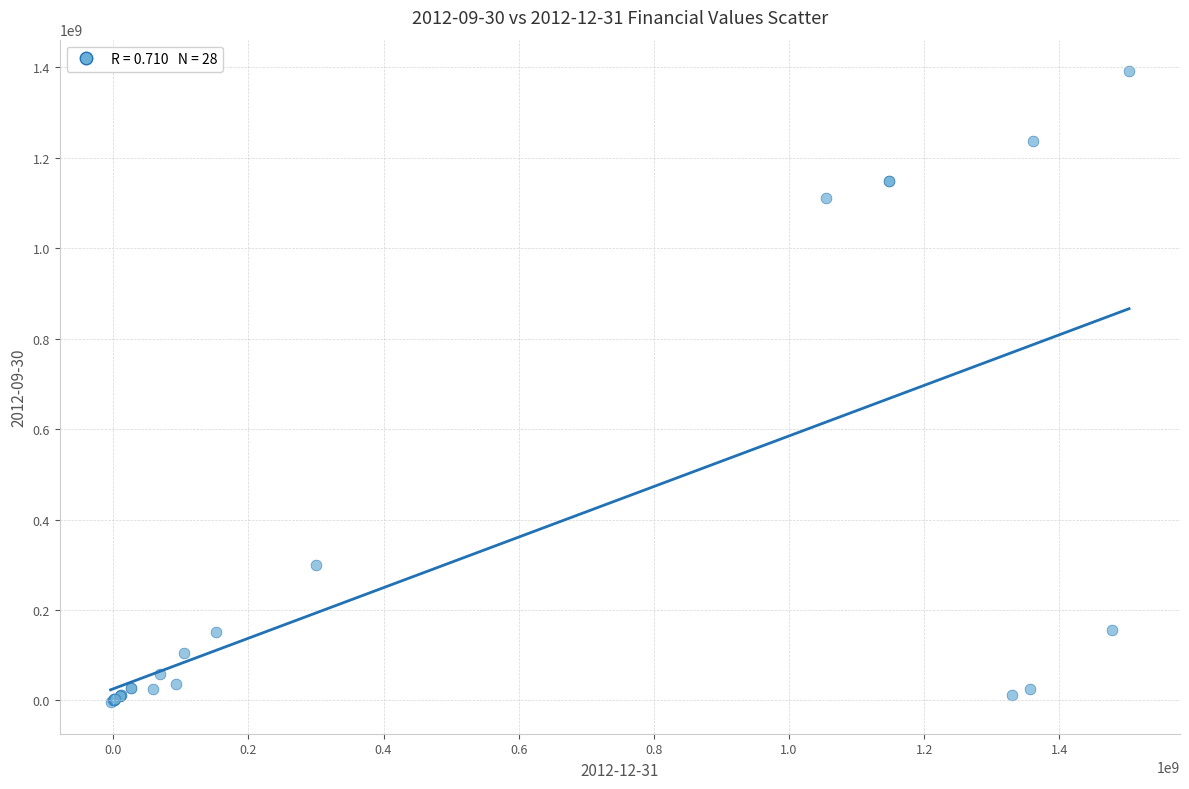

What Y value in the scatter plot is closest to 693687398?

300000000